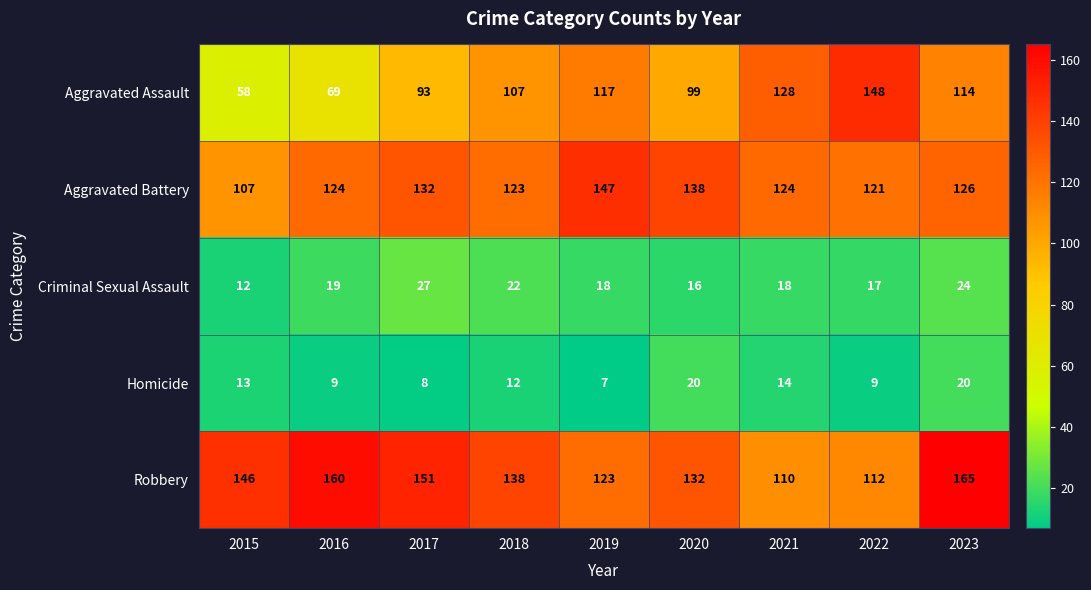

At 2023, list the series in order from largest to smallest.

Robbery, Aggravated Battery, Aggravated Assault, Criminal Sexual Assault, Homicide